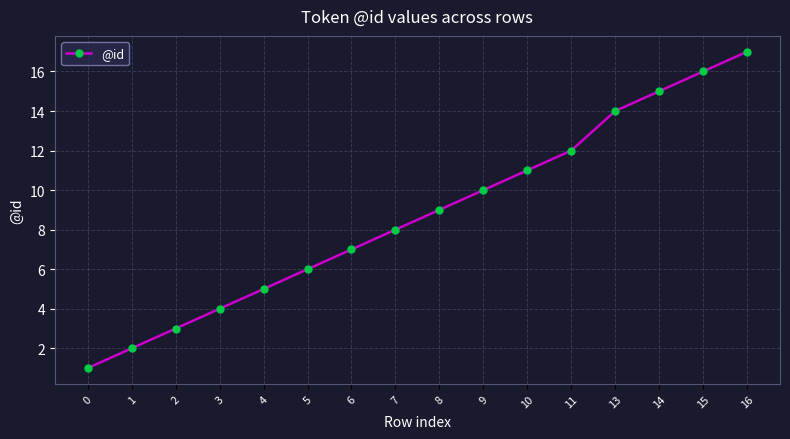

Rank the categories by value from highest to lowest.

16, 15, 14, 13, 11, 10, 9, 8, 7, 6, 5, 4, 3, 2, 1, 0